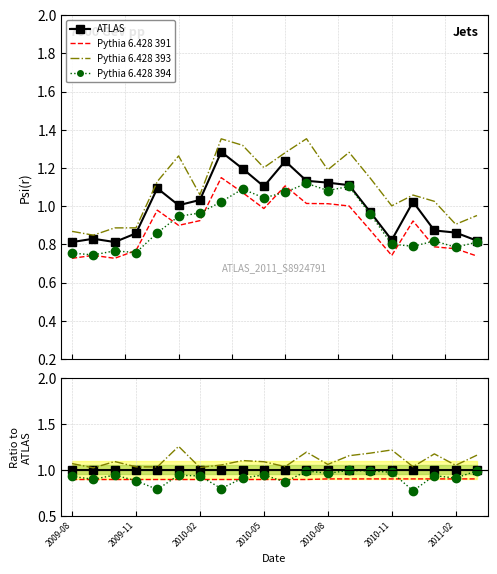

Between 10 and 12, which is larger?

10